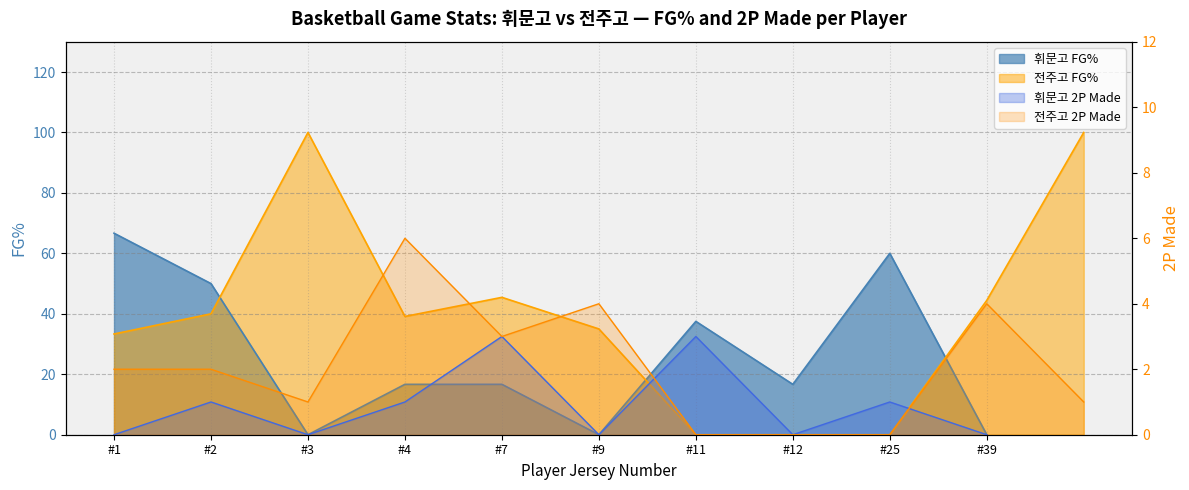

What is the difference between the highest and lowest values at #2?

49.0